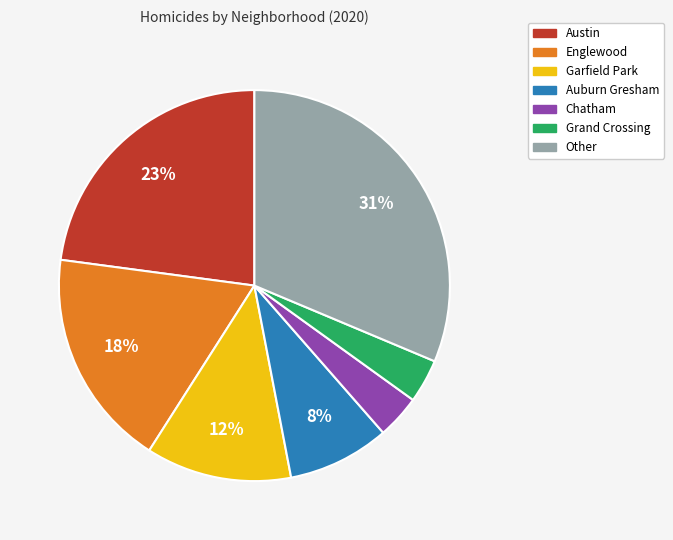

To the nearest percent, what is the difference between the Auburn Gresham and Garfield Park slice percentages?

4%